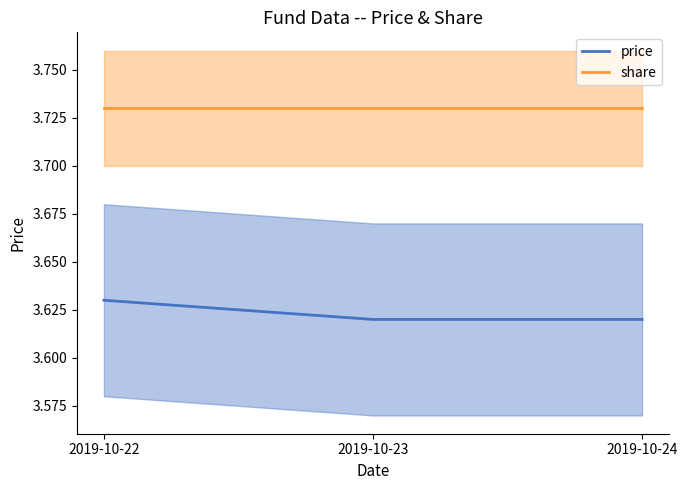

Rank the categories by share value from highest to lowest.

2019-10-22, 2019-10-23, 2019-10-24